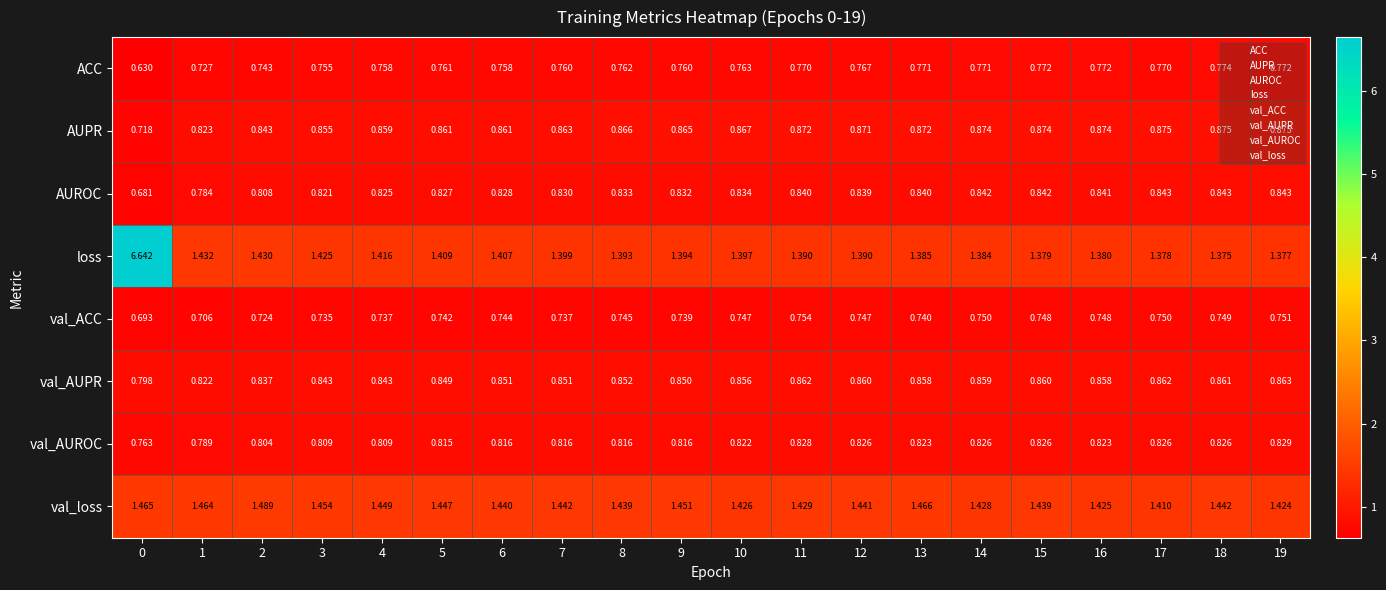

Which series has the largest total across all categories?

loss